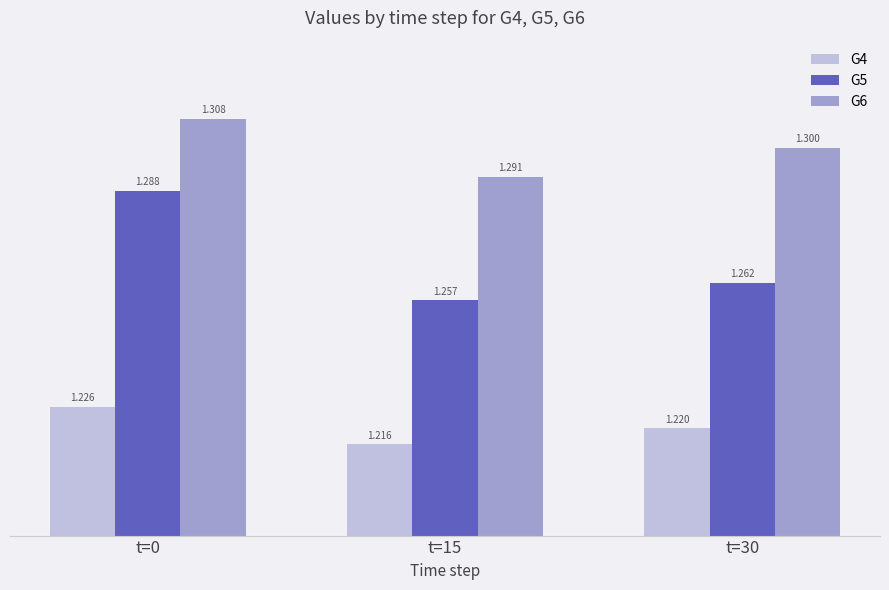

Where is G6 nearest to the value 1?

t=15